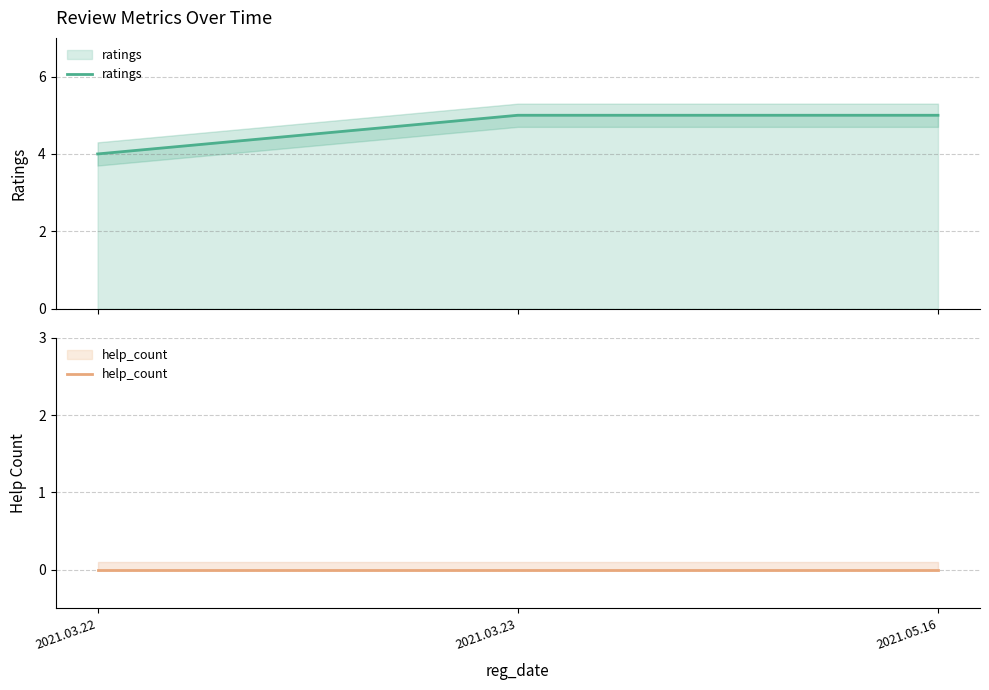

The ratings series shows 7 at 2021.03.23. True or false?

False